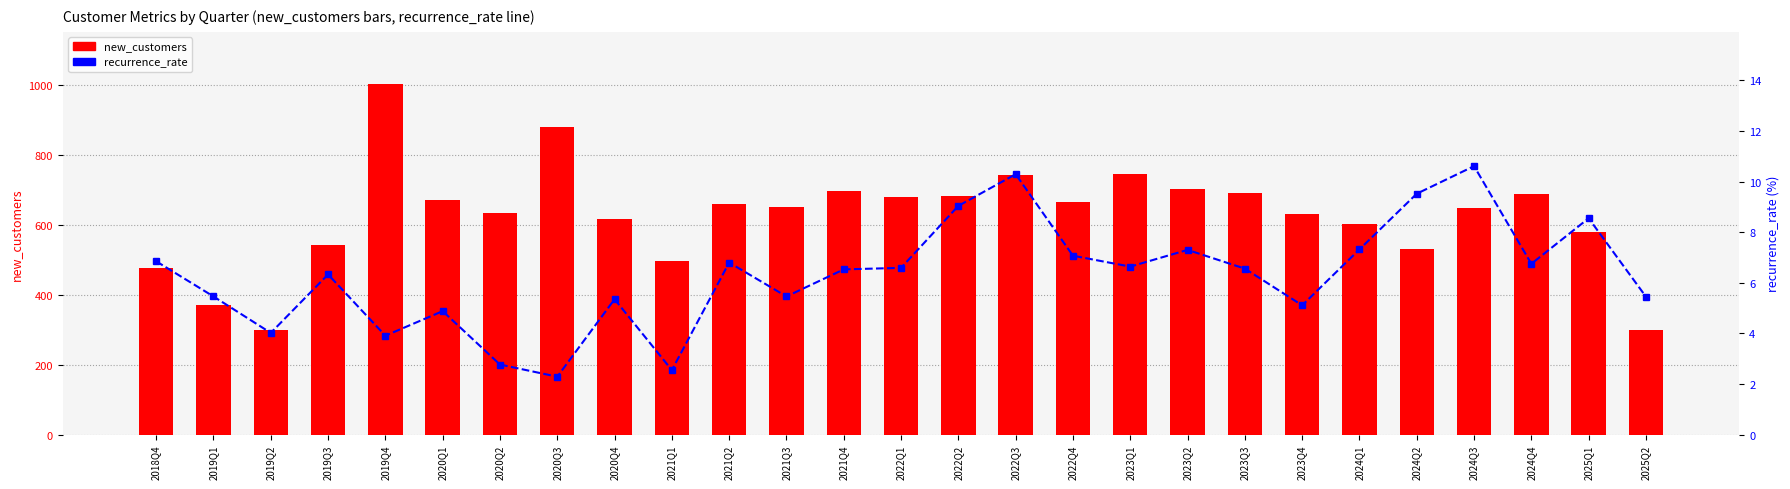

Which series changed the most between 2021Q3 and 2022Q4?

new_customers